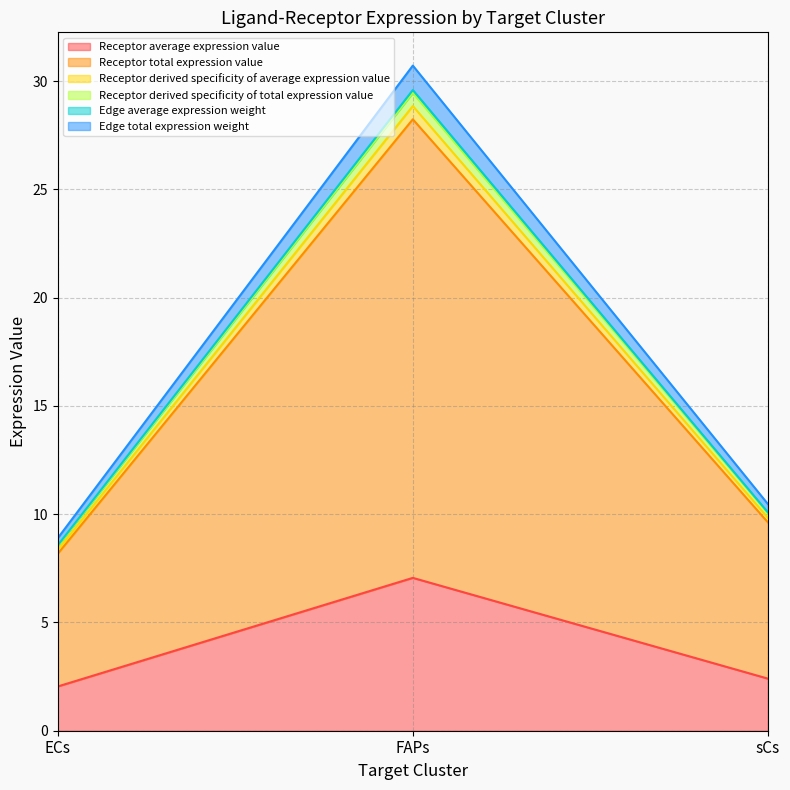

What is the spread (max minus min) of values at sCs?

8.1